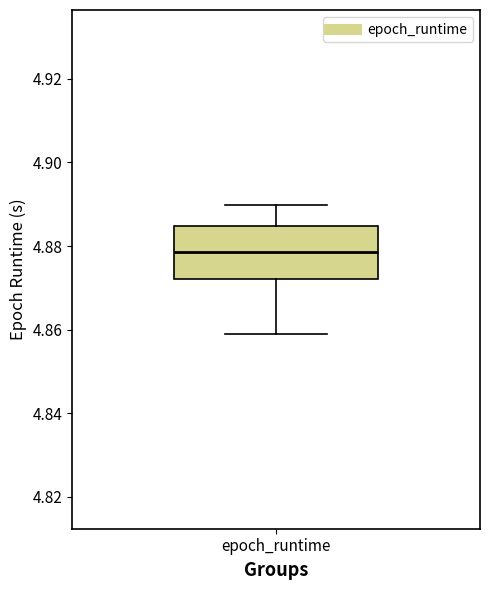

Read this box plot against the y-axis: the position of the median line, the range covered by the box, and the ends of both whiskers. The values are not printed on the chart, so give them approximately, as read against the axis.

median 4.878, box 4.872 to 4.884, whiskers 4.858 to 4.890